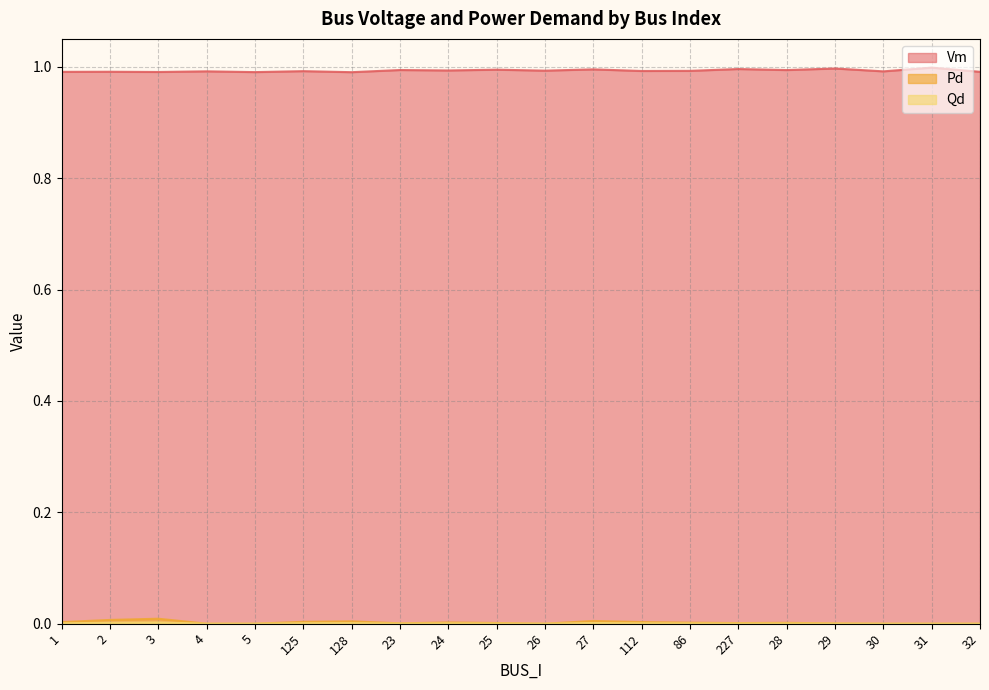

The value of Qd at 31 is 0.0. True or false?

True